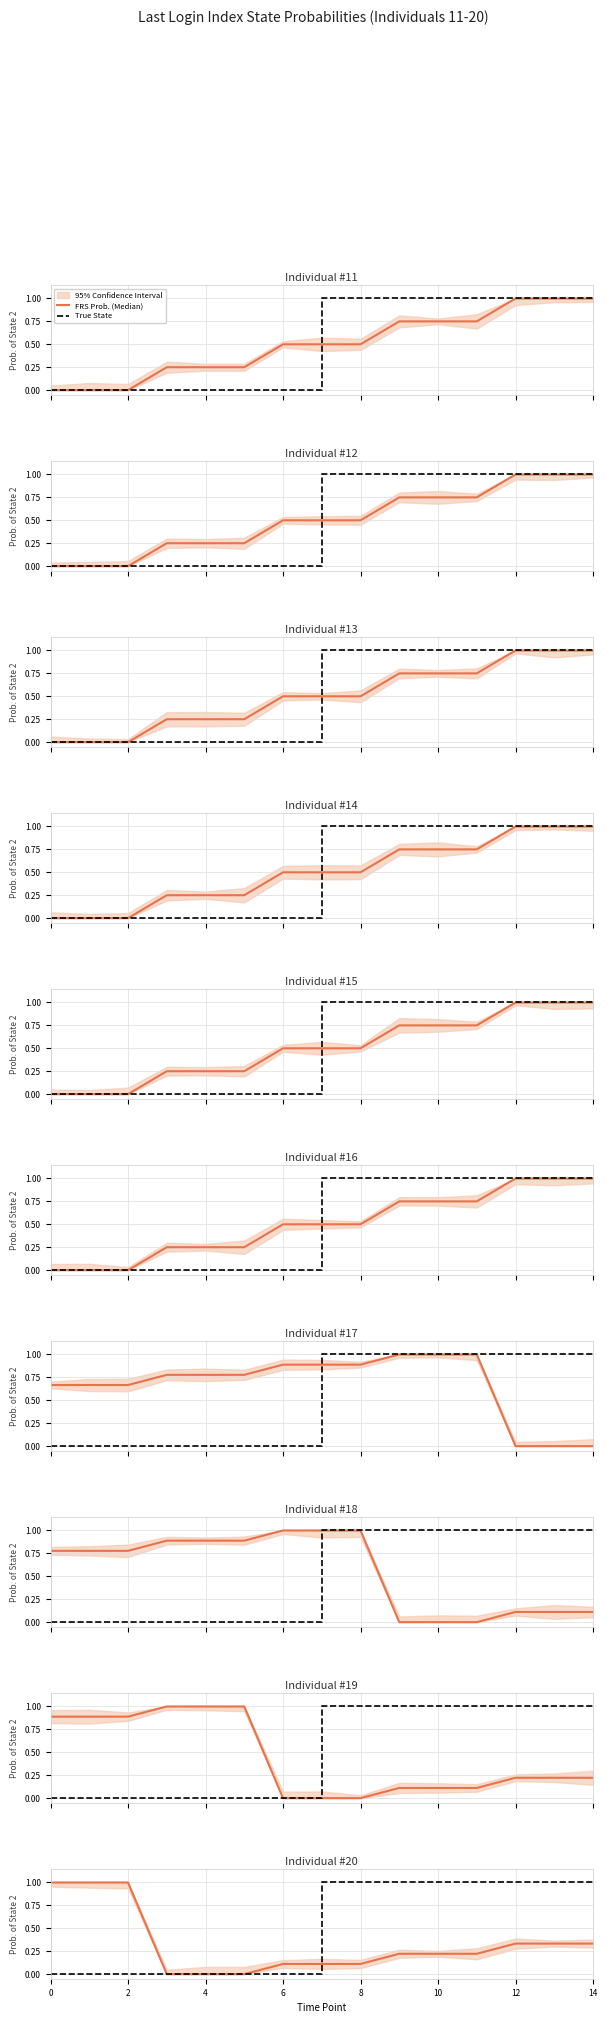

True or false: True State has more than 0 points higher than both neighbors.

False